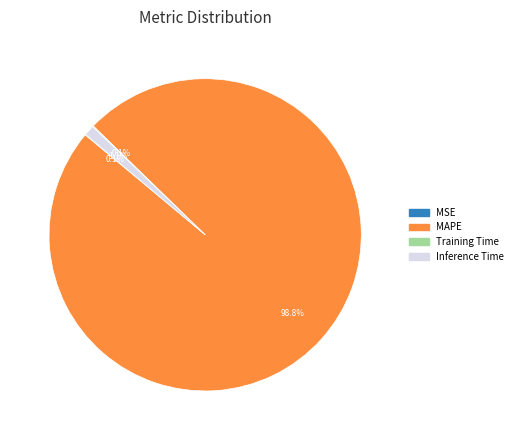

Which slice represents more than half of the pie?

MAPE